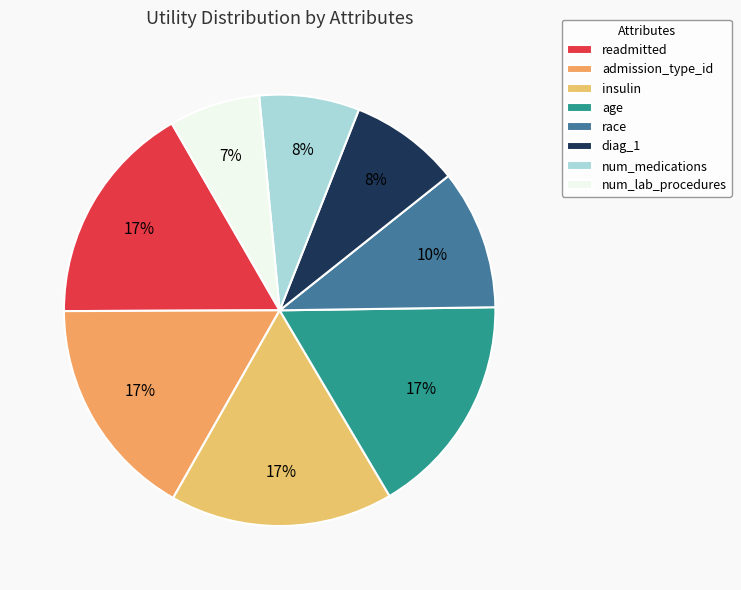

How many slices are in this pie chart?

8